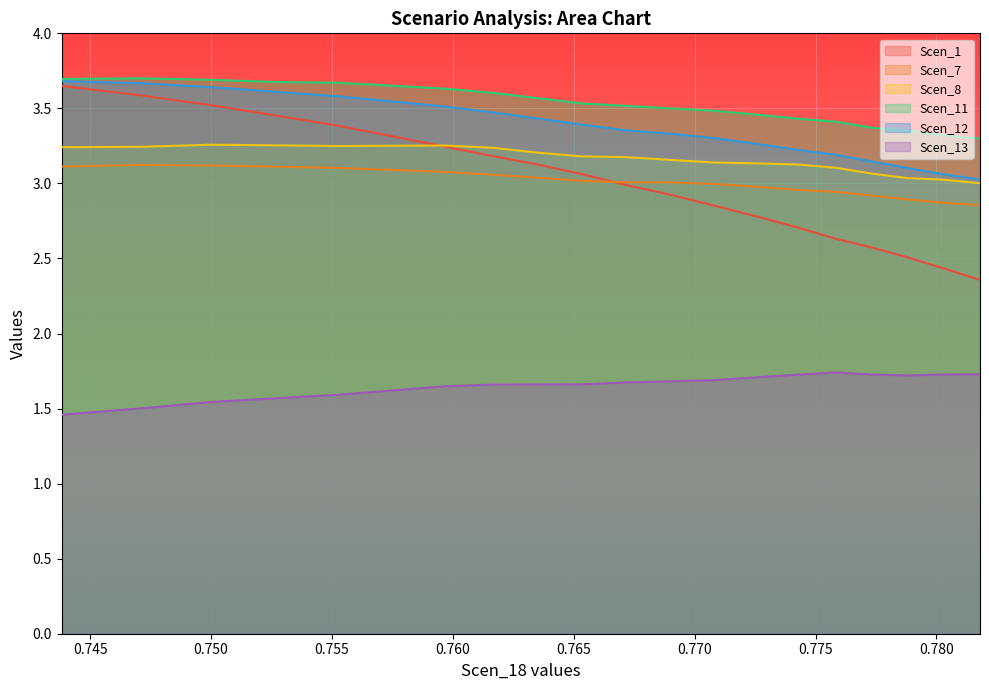

True or false: Scen_13 and Scen_11 intersect in this chart.

False